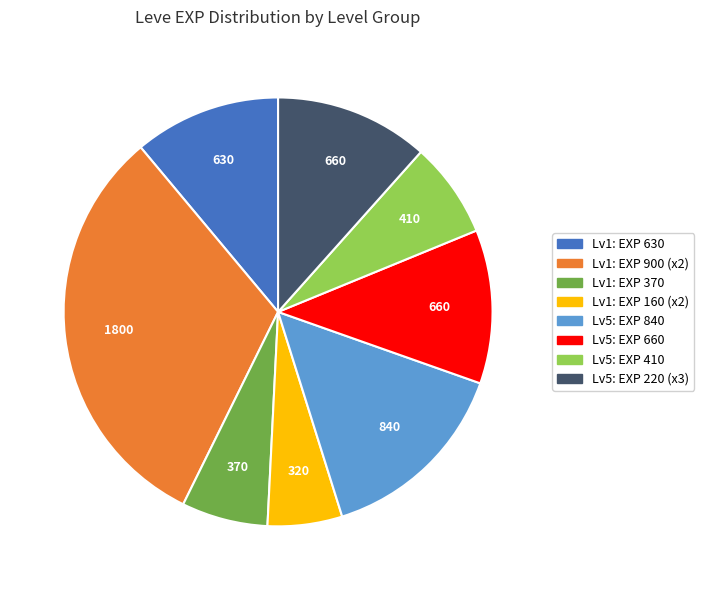

How many segments does this pie chart have?

8